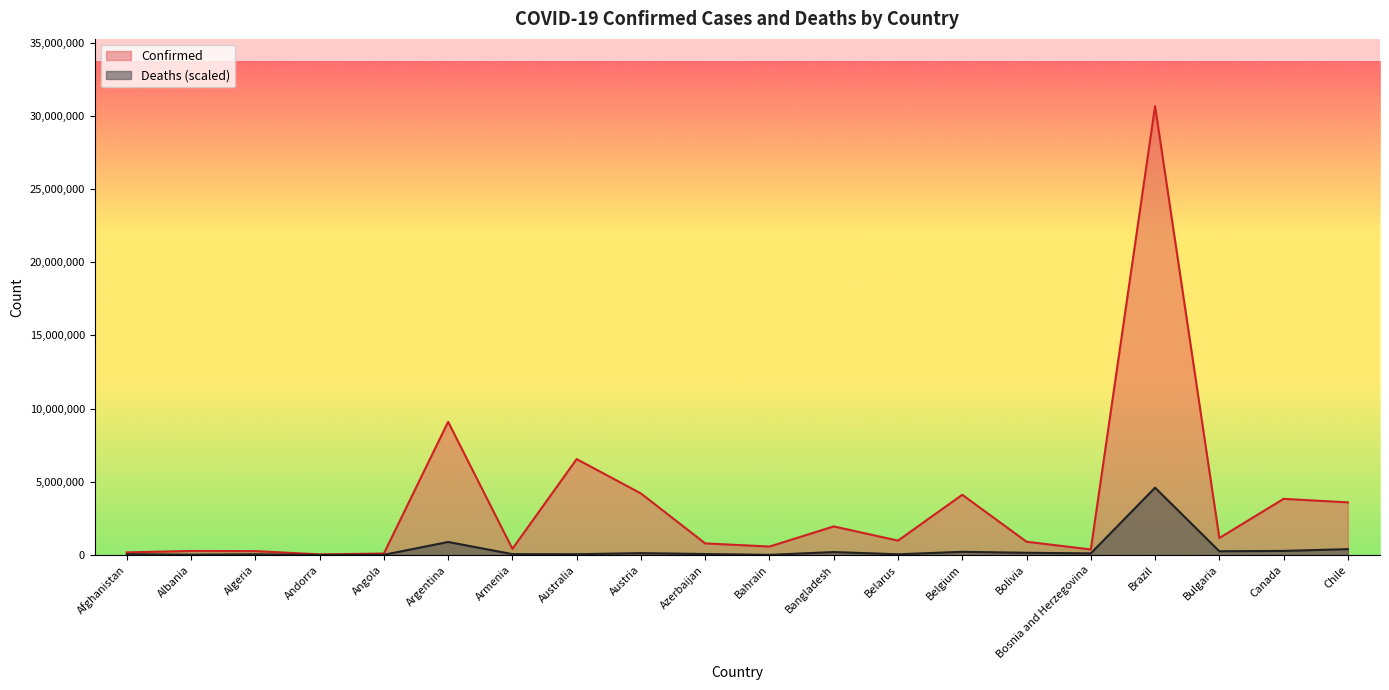

List the series in order of their peak value, lowest first.

Deaths (scaled), Confirmed